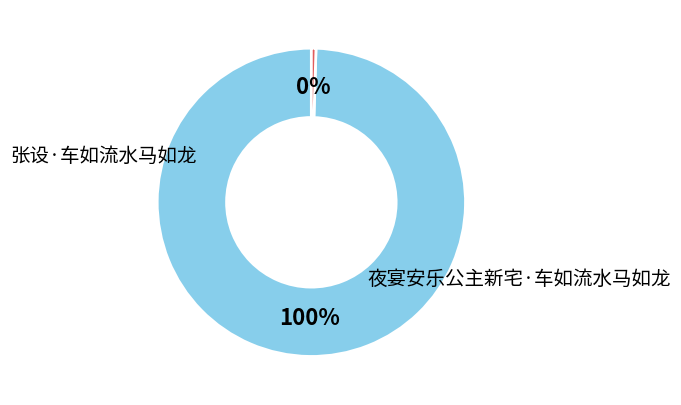

To the nearest percent, what is the average slice percentage?

50%